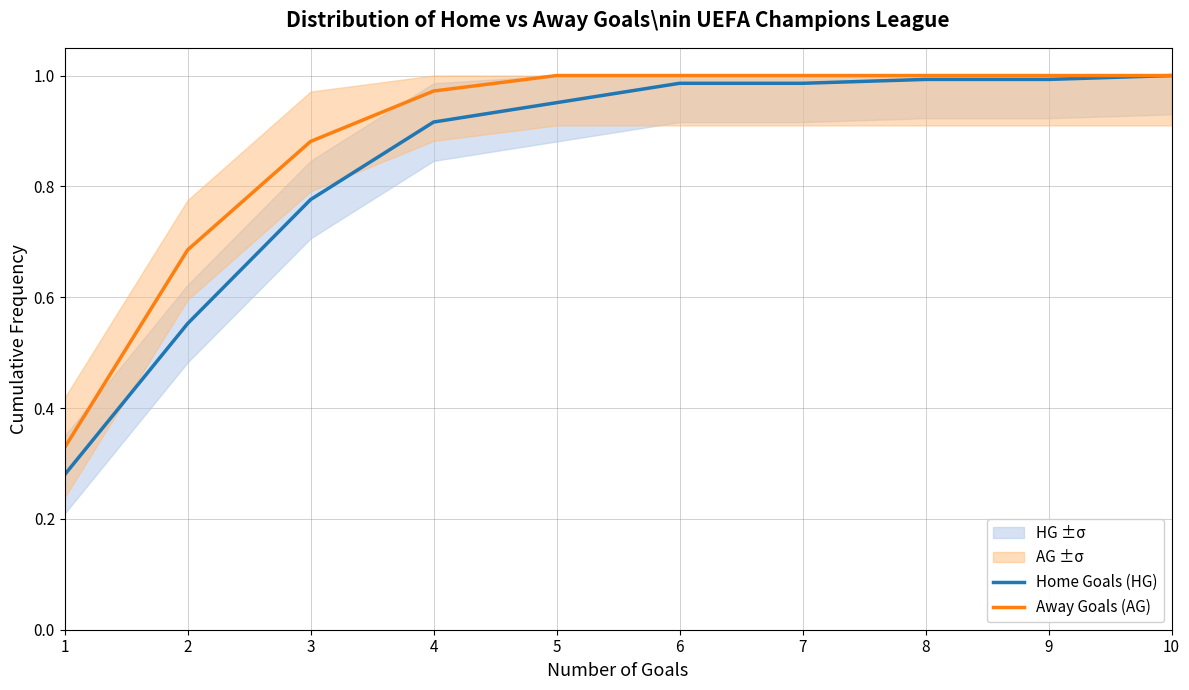

Reading left to right, list all the values displayed in this chart.

Home Goals (HG): 0.3	0.6	0.8	0.9	1.0	1.0	1.0	1.0	1.0	1.0
Away Goals (AG): 0.3	0.7	0.9	1.0	1.0	1.0	1.0	1.0	1.0	1.0